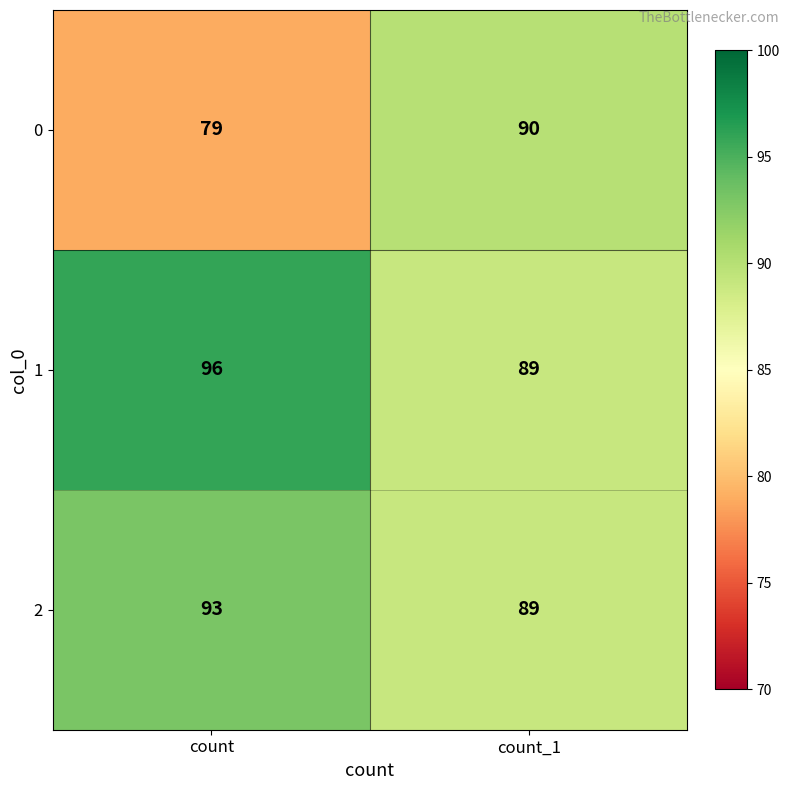

What is the maximum value shown in the chart?

96